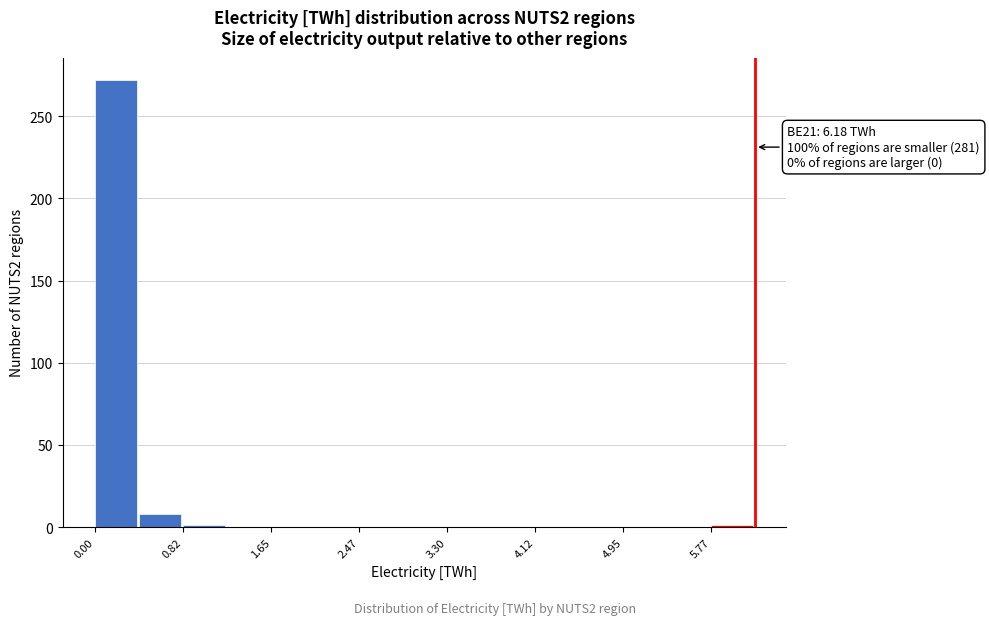

Over which range of the x-axis is the bar tallest?

0.0 to 0.4